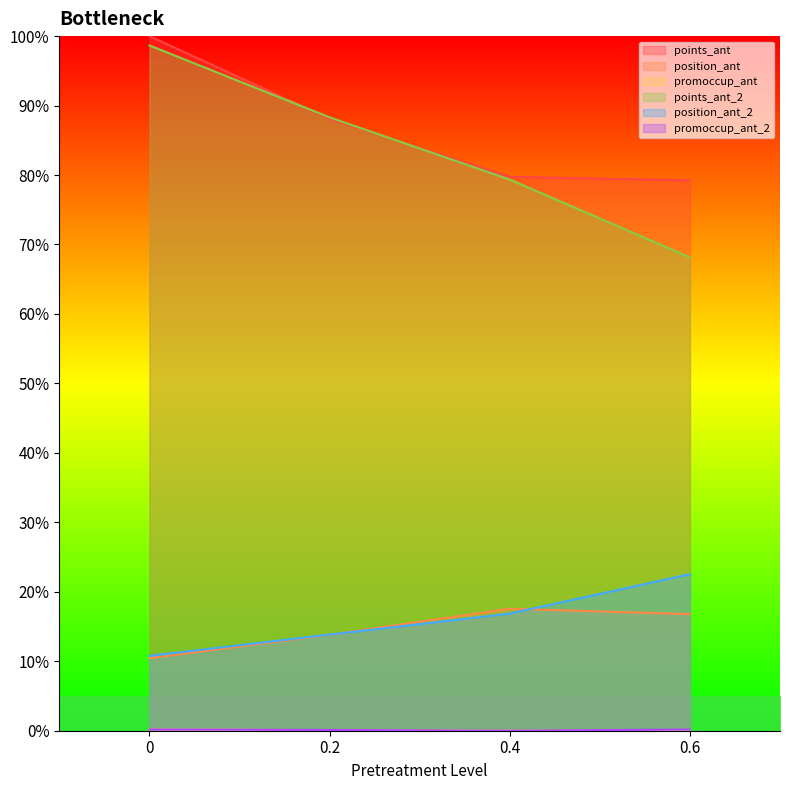

True or false: position_ant_2 and points_ant intersect in this chart.

False